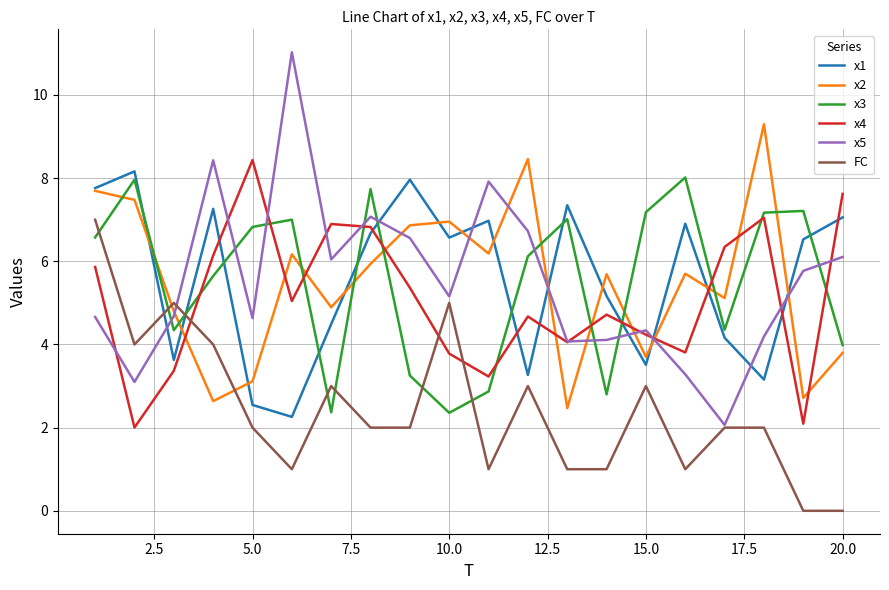

True or false: x4 and FC cross at least once.

True